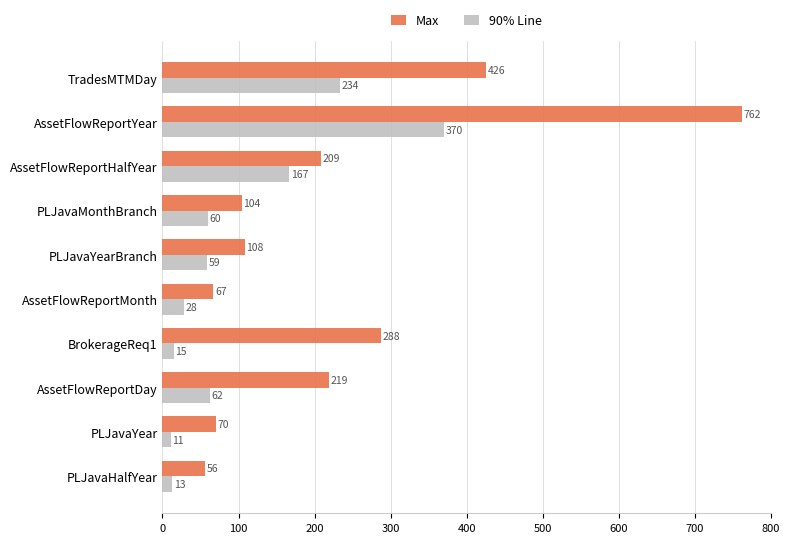

List the series in order of their peak value, lowest first.

90% Line, Max